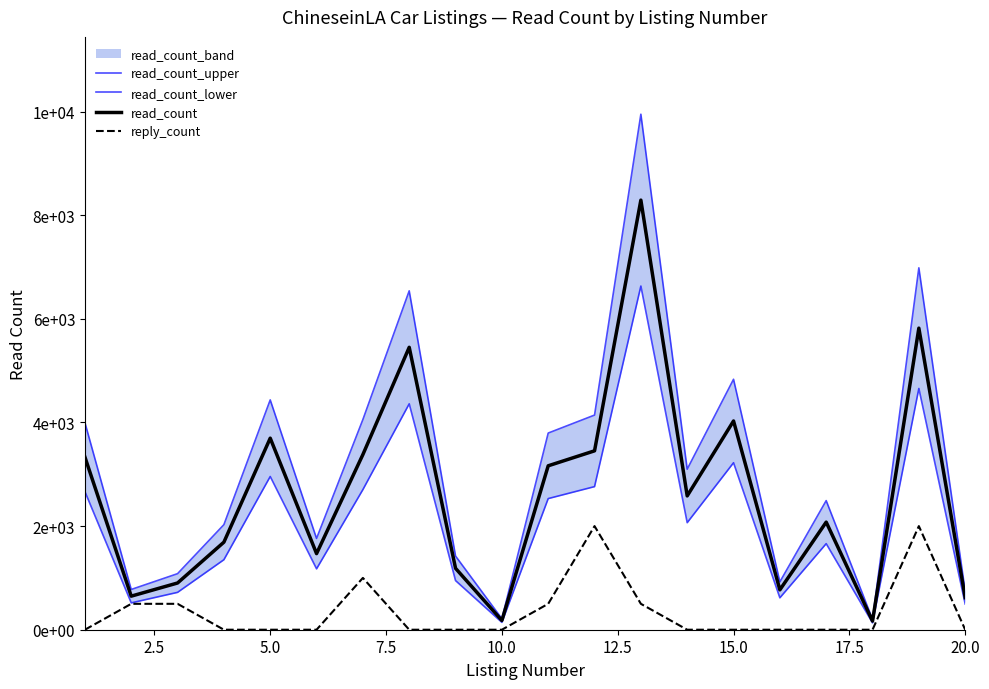

What is the value of the read_count point at the 2nd from the left?

648